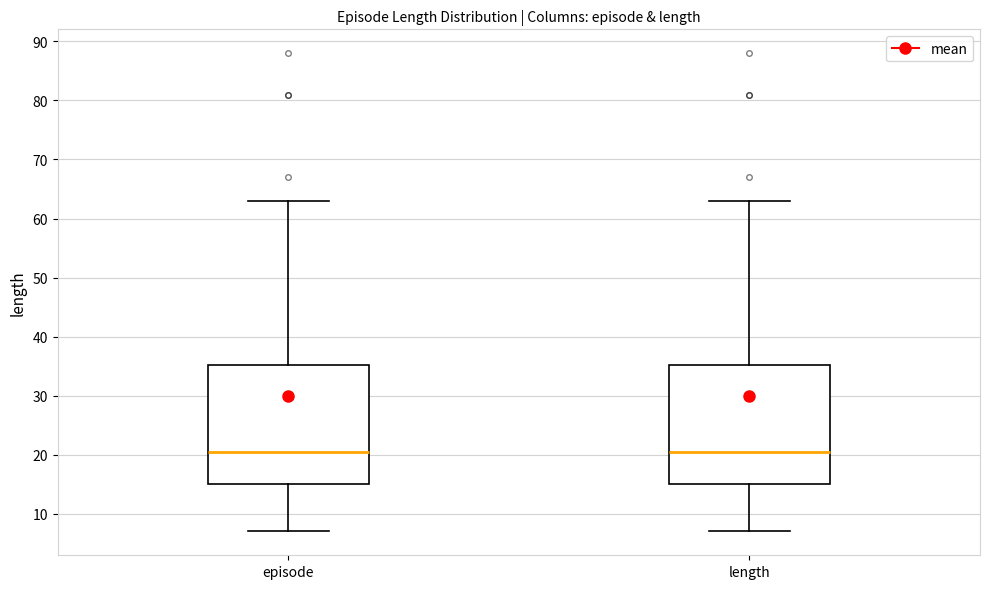

Reading left to right, read every box against the y-axis: the position of its median line, the range the box covers, and the ends of its whiskers. The values are not printed on the chart, so give them approximately, as read against the axis.

episode: median 21, box 15 to 35, whiskers 7 to 63
length: median 21, box 15 to 35, whiskers 7 to 63